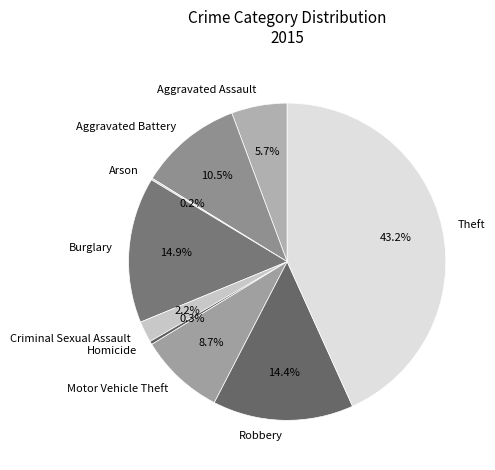

Do Theft and Aggravated Battery together represent more than half of the pie?

Yes